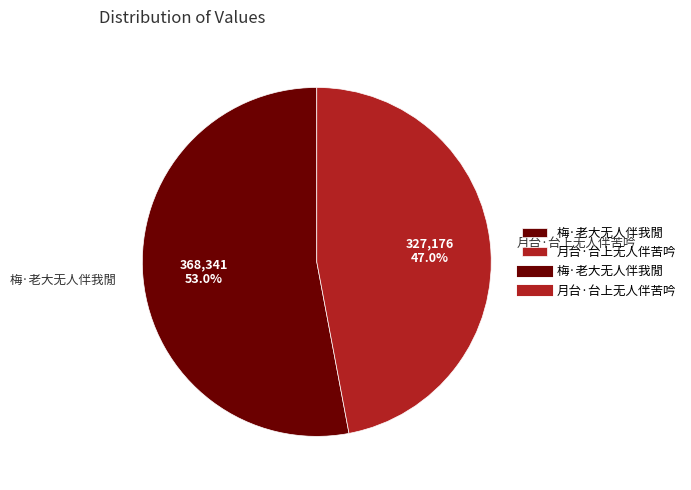

What portion of the pie excludes 月台·台上无人伴苦吟?

53.0%